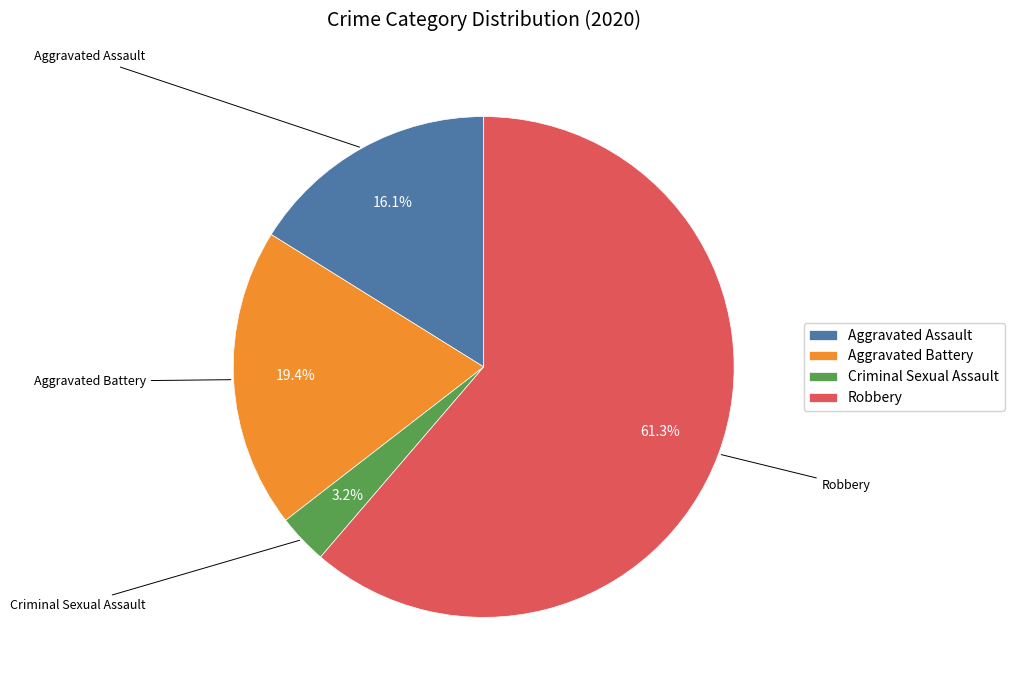

What is the smallest slice in the pie chart?

Criminal Sexual Assault